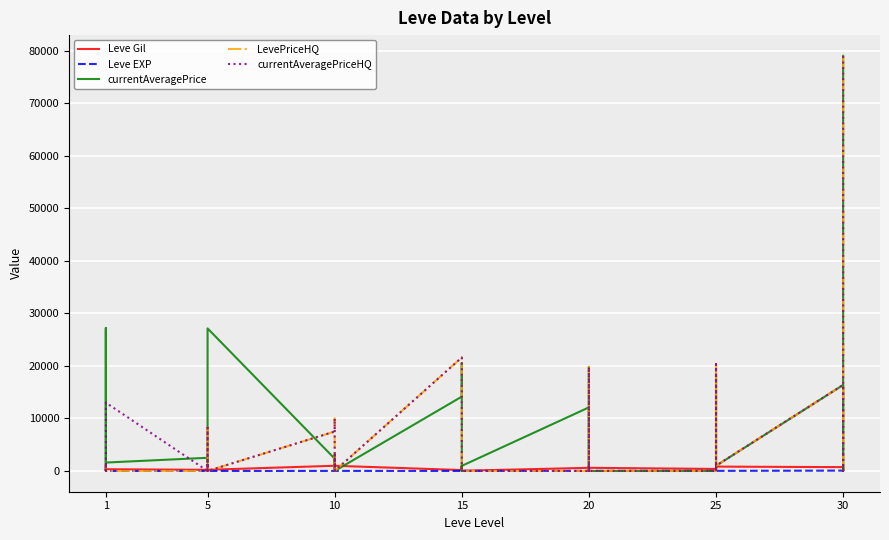

In LevePriceHQ, how many points are lower than both neighbors (excluding endpoints)?

5